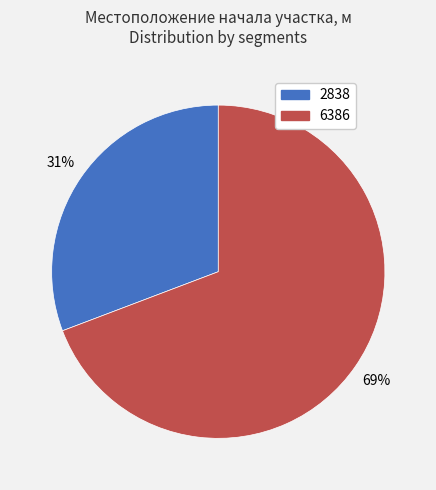

Is there any slice that represents more than half of the pie?

Yes